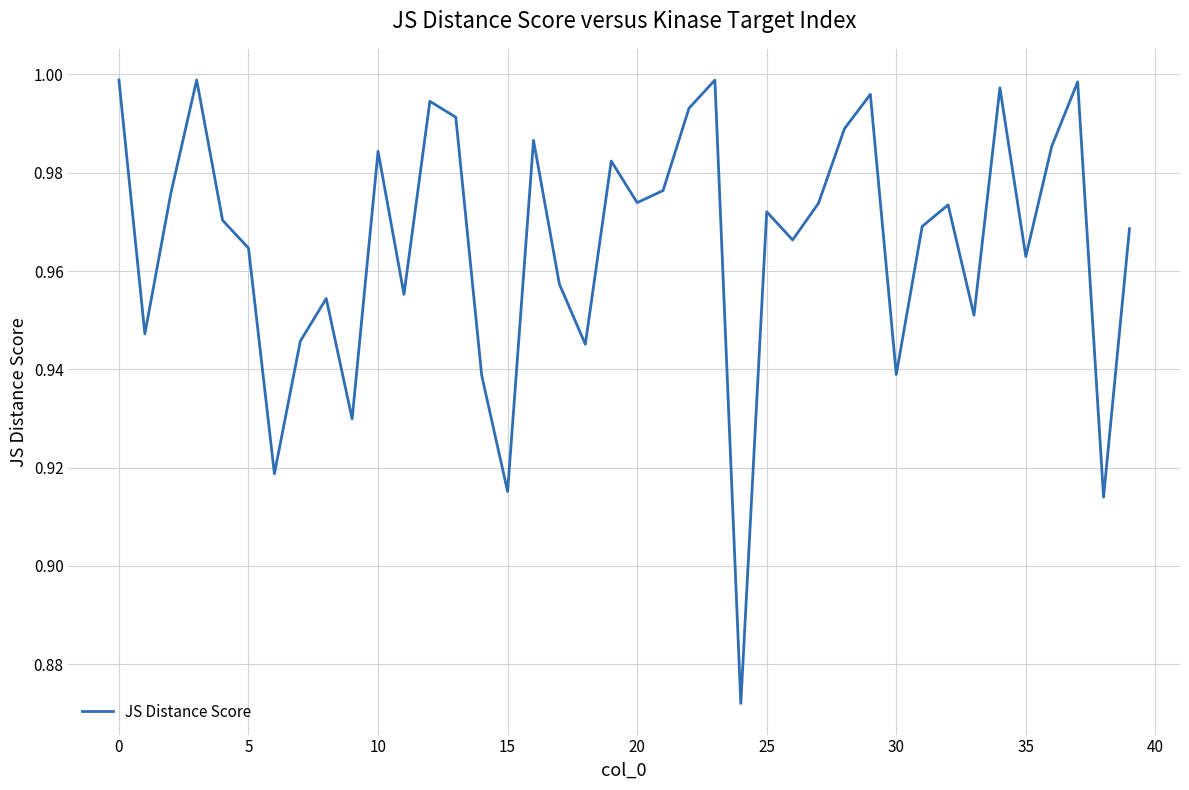

What is the smallest value displayed?

0.9